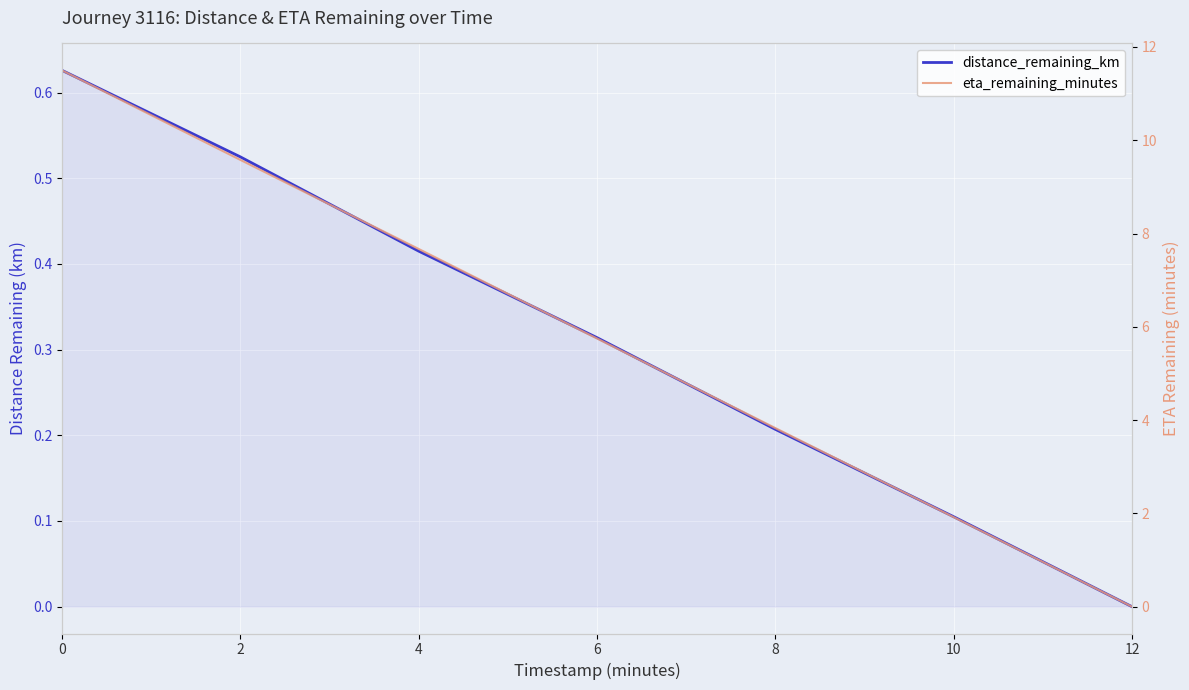

Is it true that distance_remaining_km equals 0.1 at 6?

False